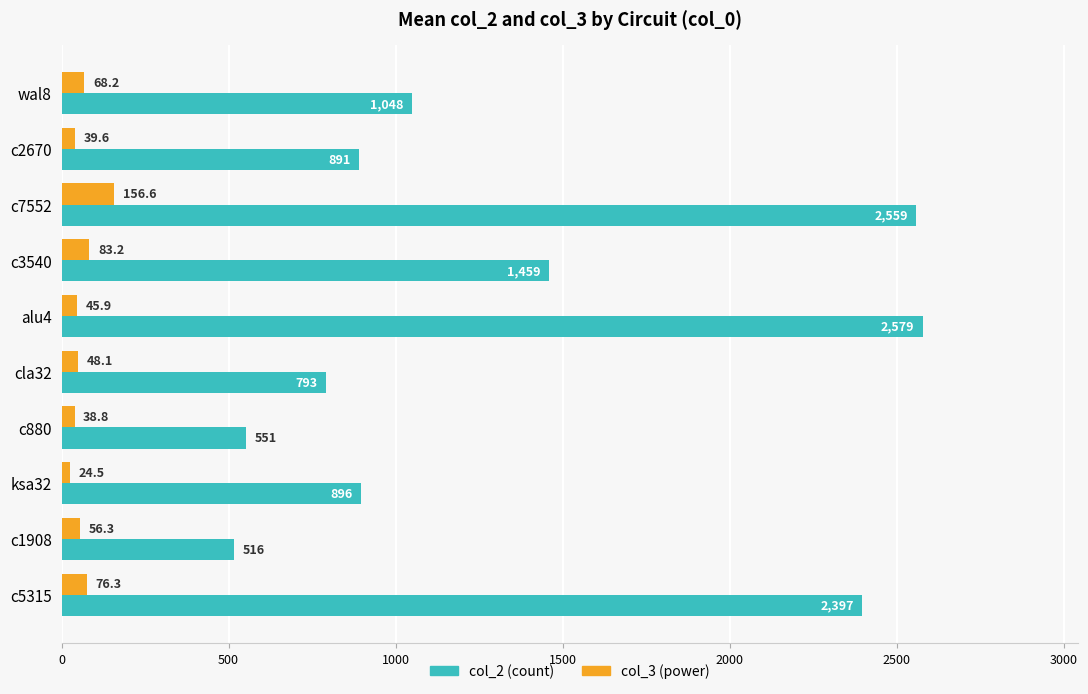

At which label is col_3 (power) closest to 90?

c3540